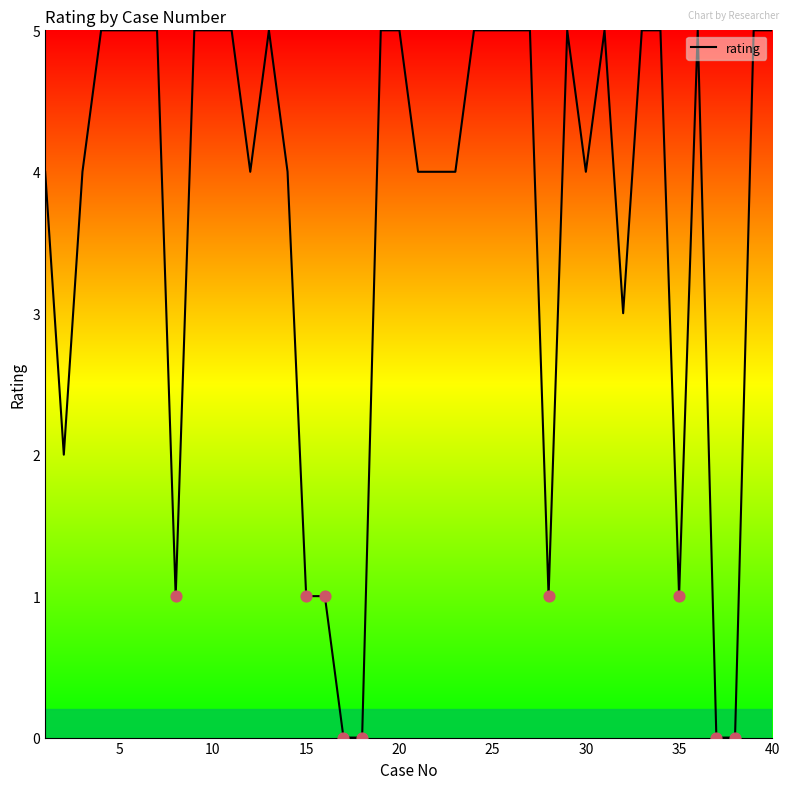

What is the difference between the maximum and minimum values?

5